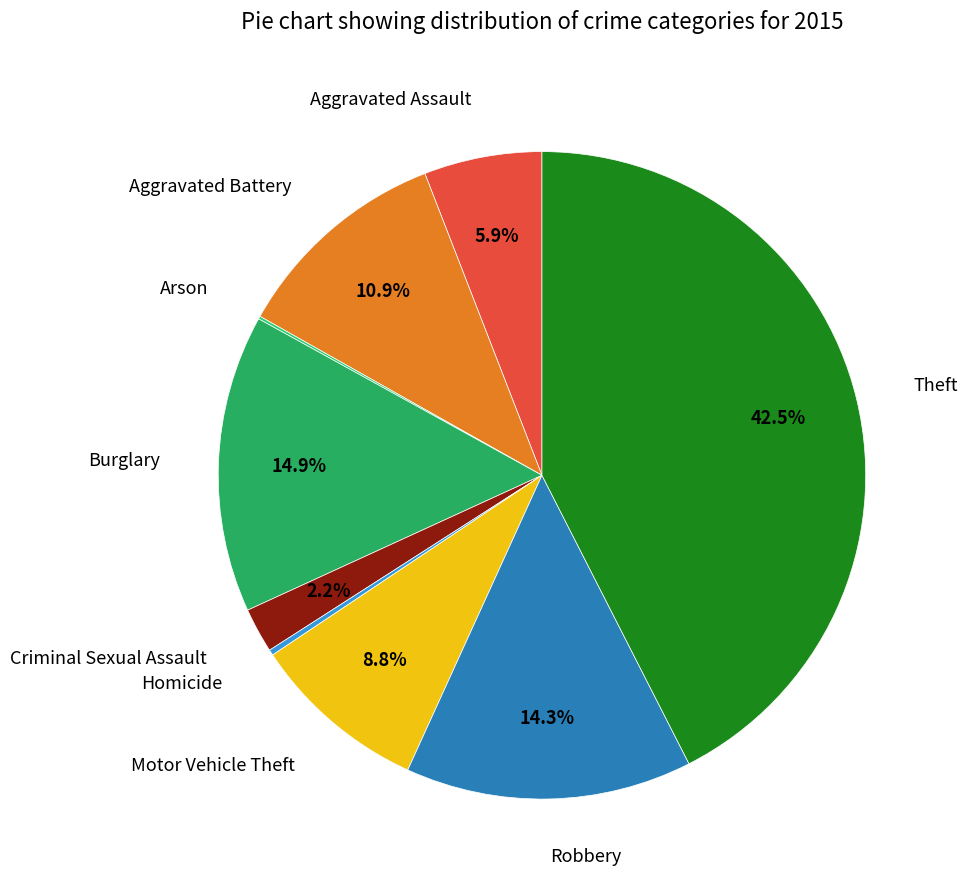

Is it true that Criminal Sexual Assault is 7% of the pie?

False